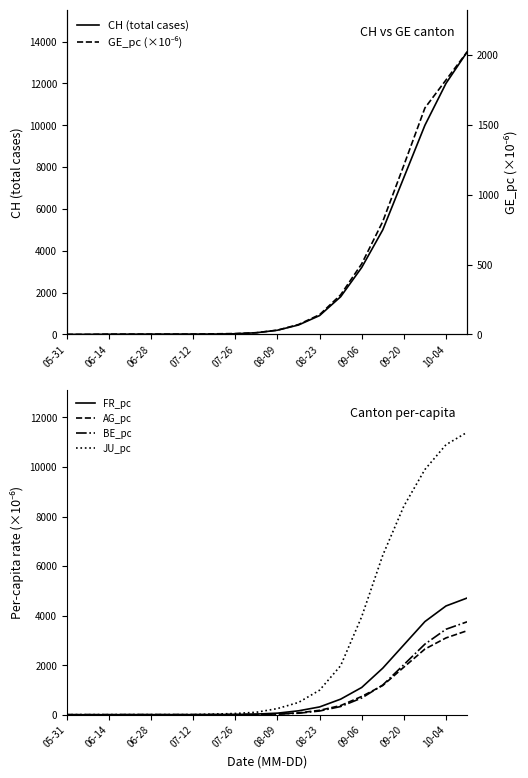

The BE_pc series shows 3450.0 at 10-04. True or false?

True